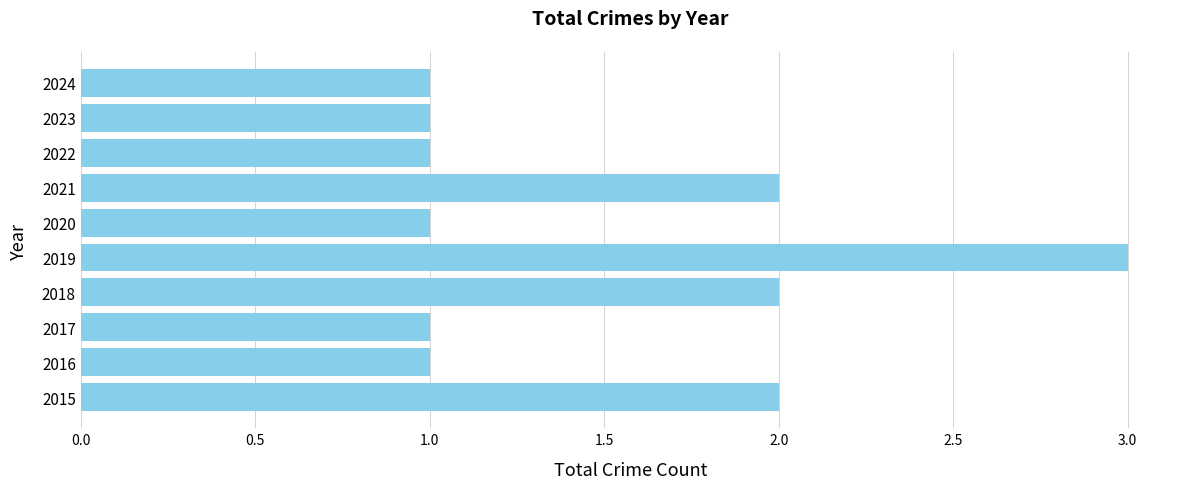

Reading bottom to top, list all the values displayed in this chart.

2015=2	2016=1	2017=1	2018=2	2019=3	2020=1	2021=2	2022=1	2023=1	2024=1